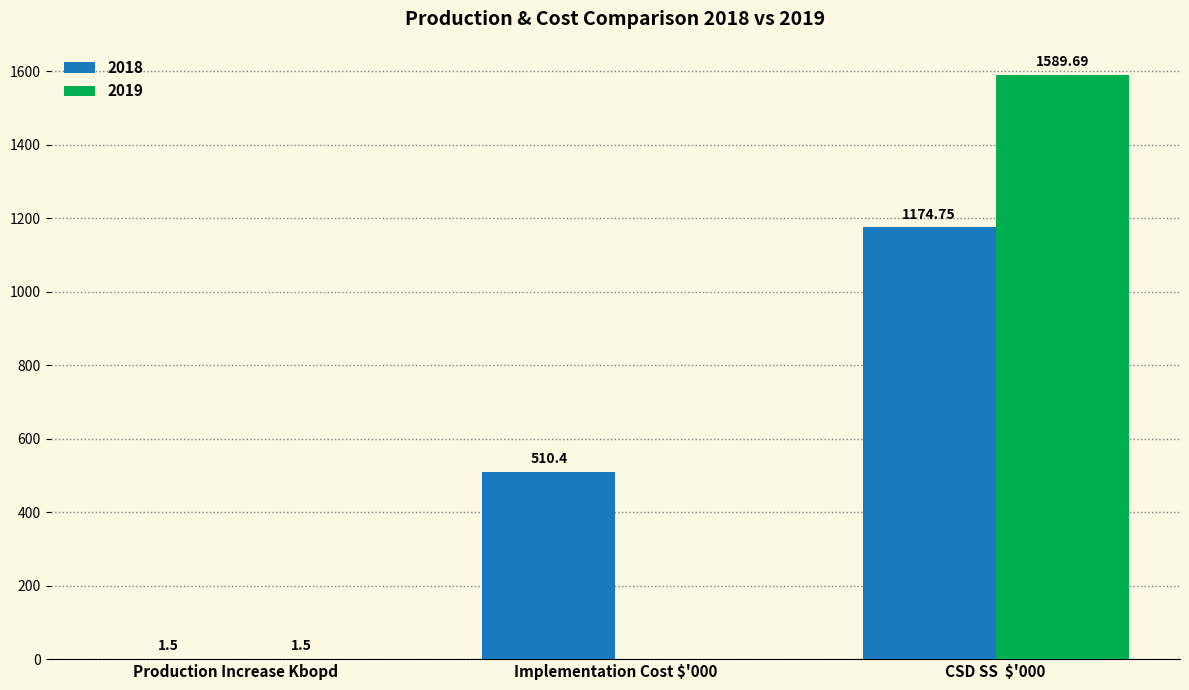

True or false: 2018 has a value of 1777.7 at CSD SS  $'000.

False